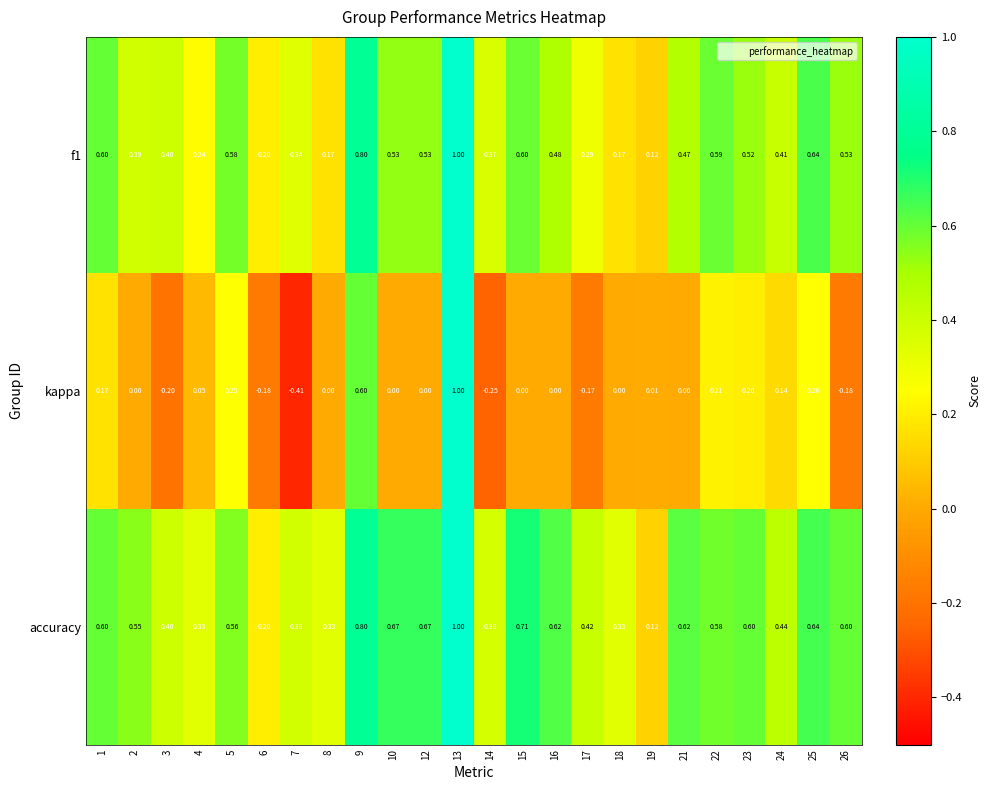

Which series has the widest spread of values?

kappa